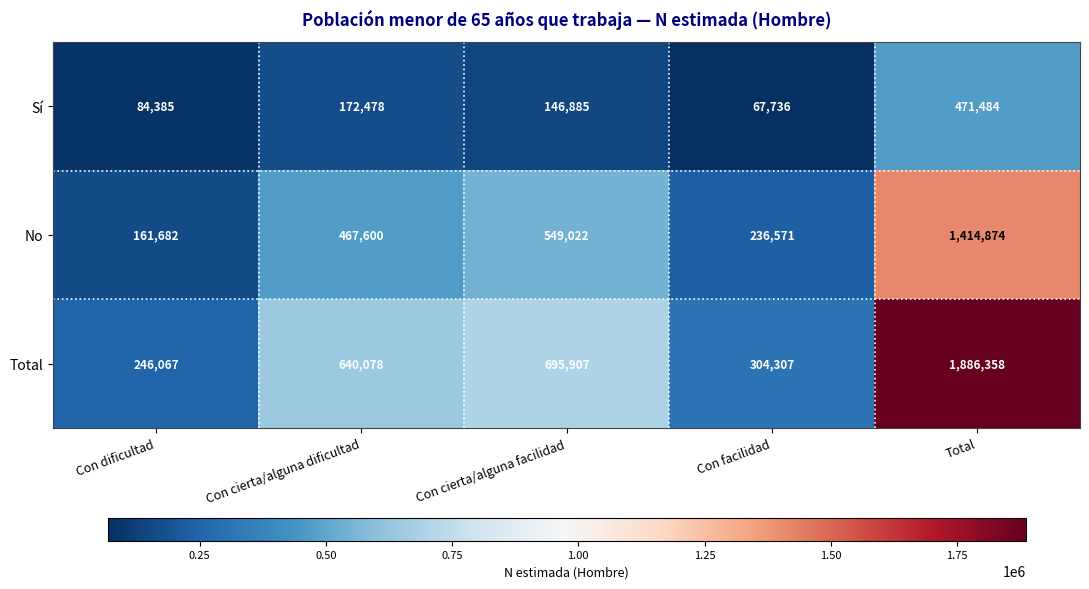

Which series has the largest range (max minus min)?

Total